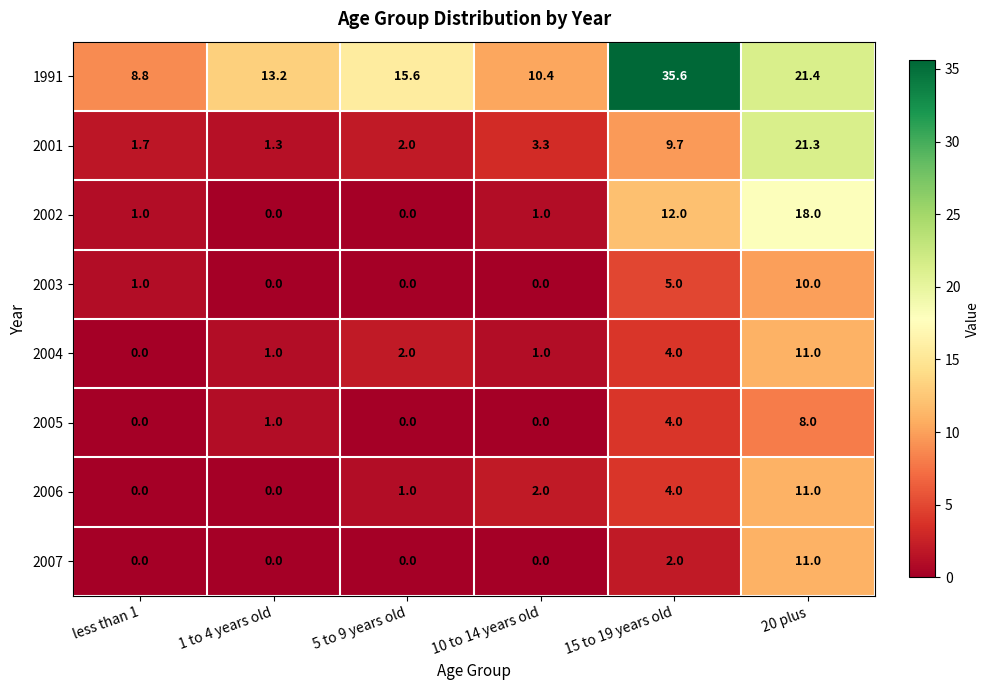

Which series has the largest total across all categories?

1991